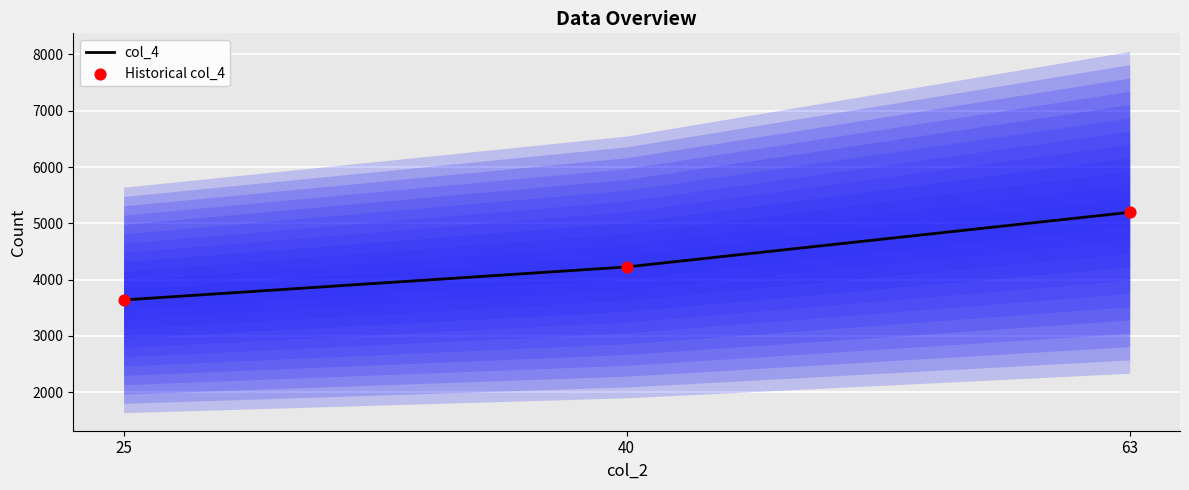

Which series has the largest total across all categories?

col_4